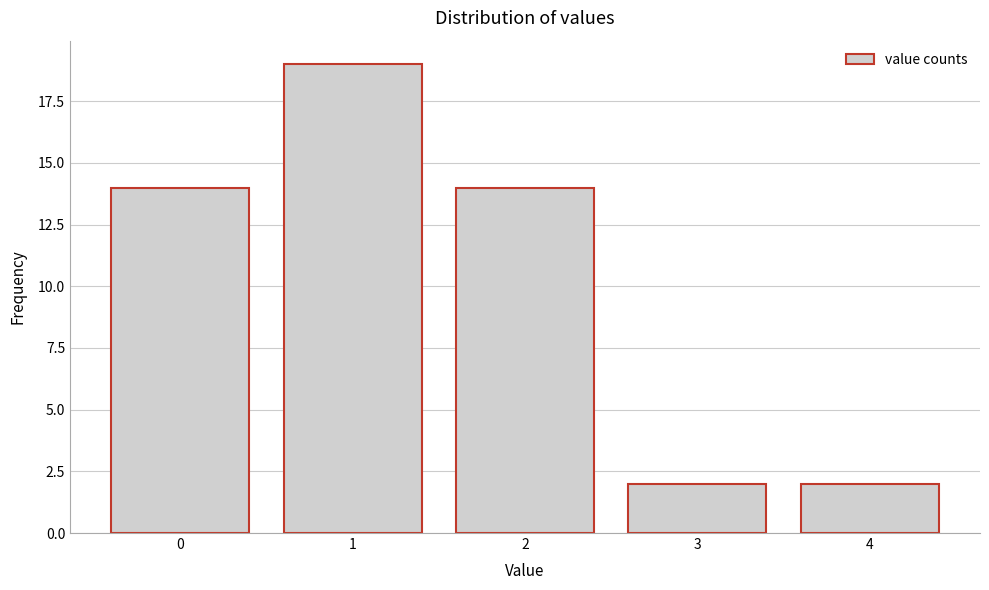

Reading left to right, list all the values displayed in this chart.

14	19	14	2	2